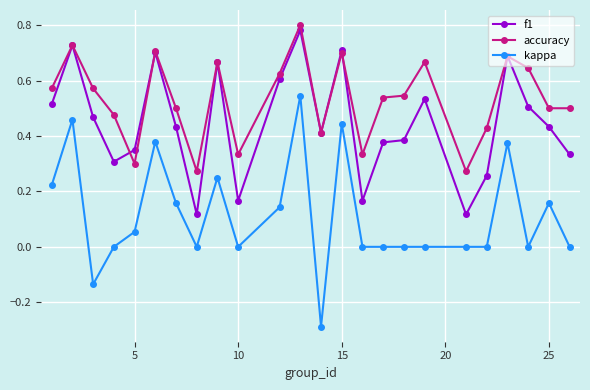

How many lines are shown in the chart?

3